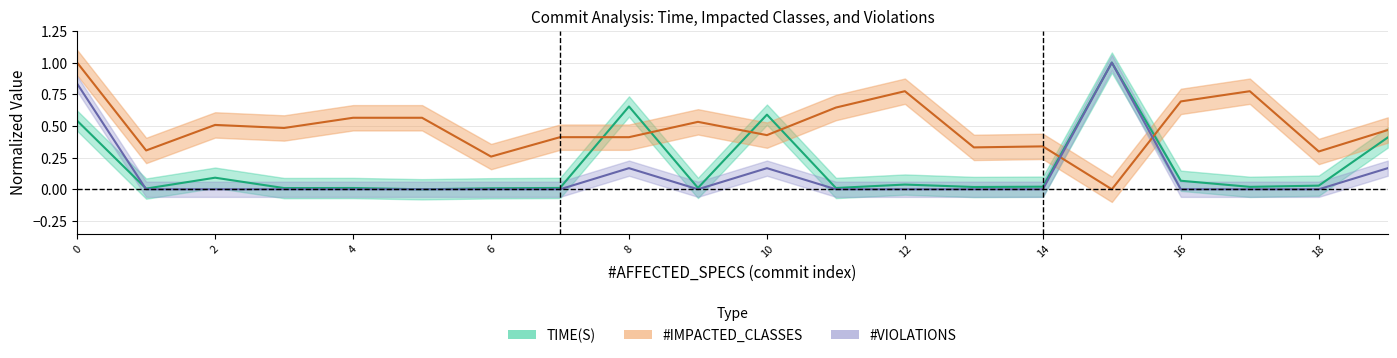

Count the number of categories in the chart.

20